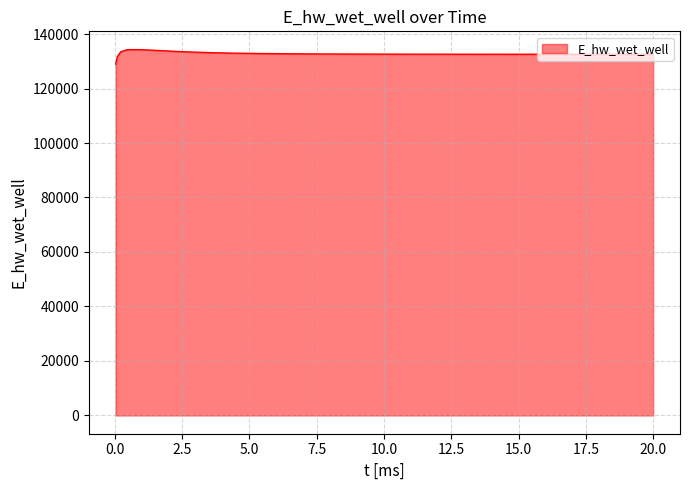

What is the minimum value shown in the chart?

128940.4